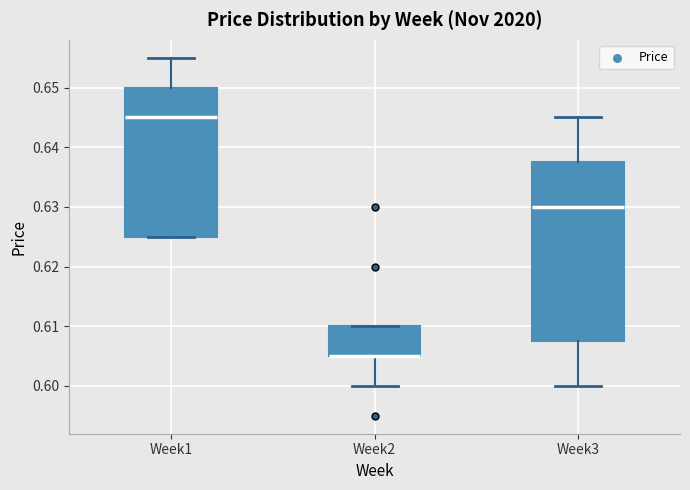

Where is the lower edge of the box for Week1 on the y-axis? The values are not printed on the chart, so give them approximately, as read against the axis.

0.625